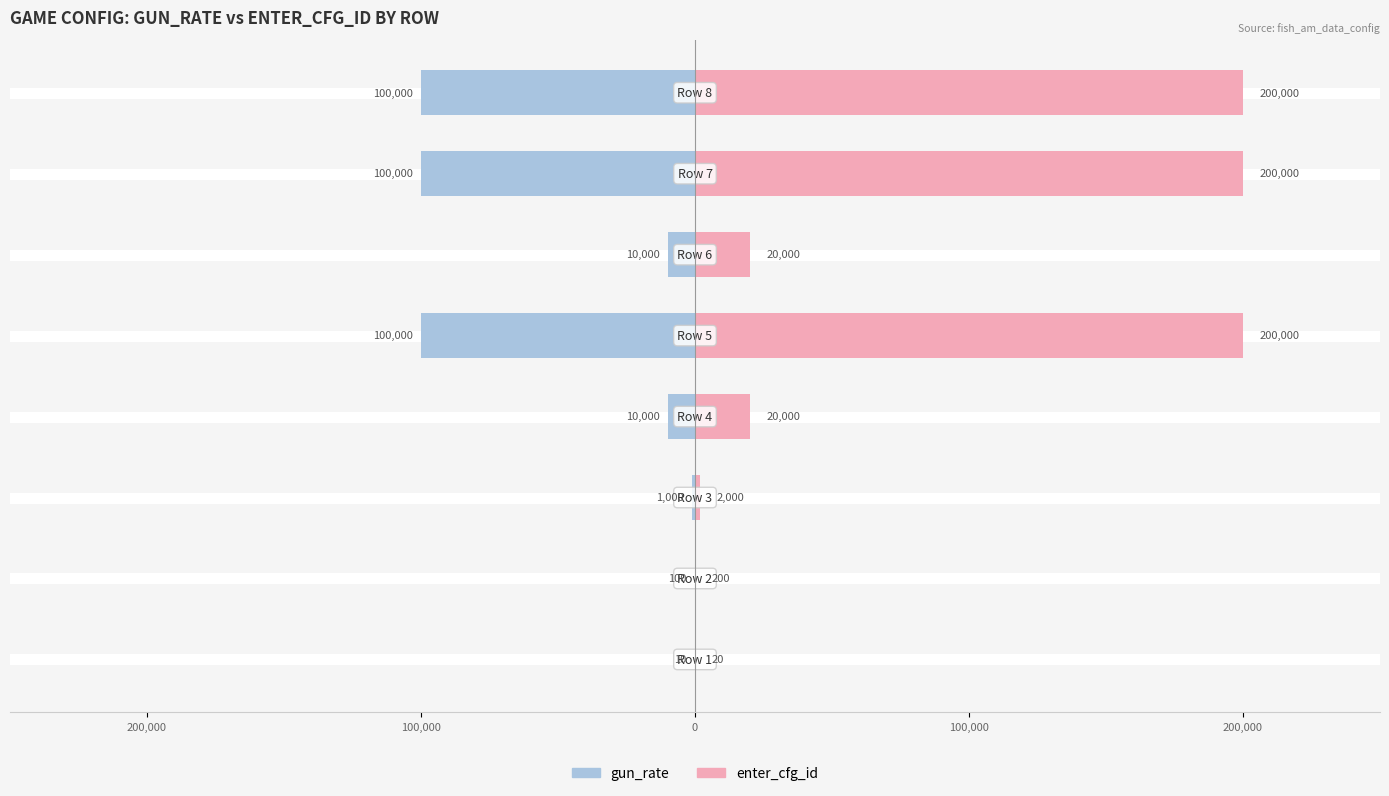

True or false: gun_rate has a value of -100000 at 7.

True